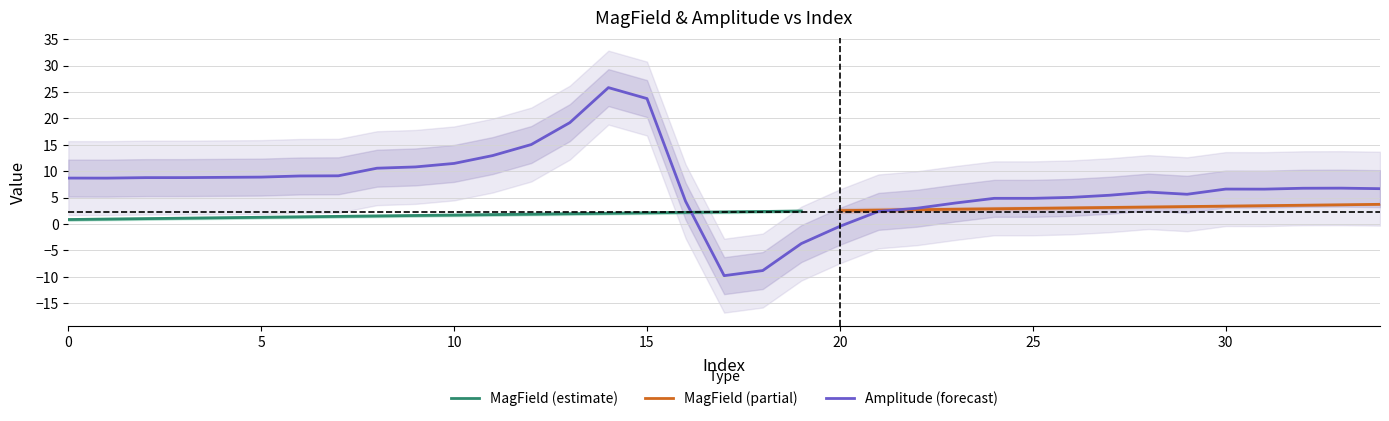

What is the difference between the values at 15 and 24?

18.9